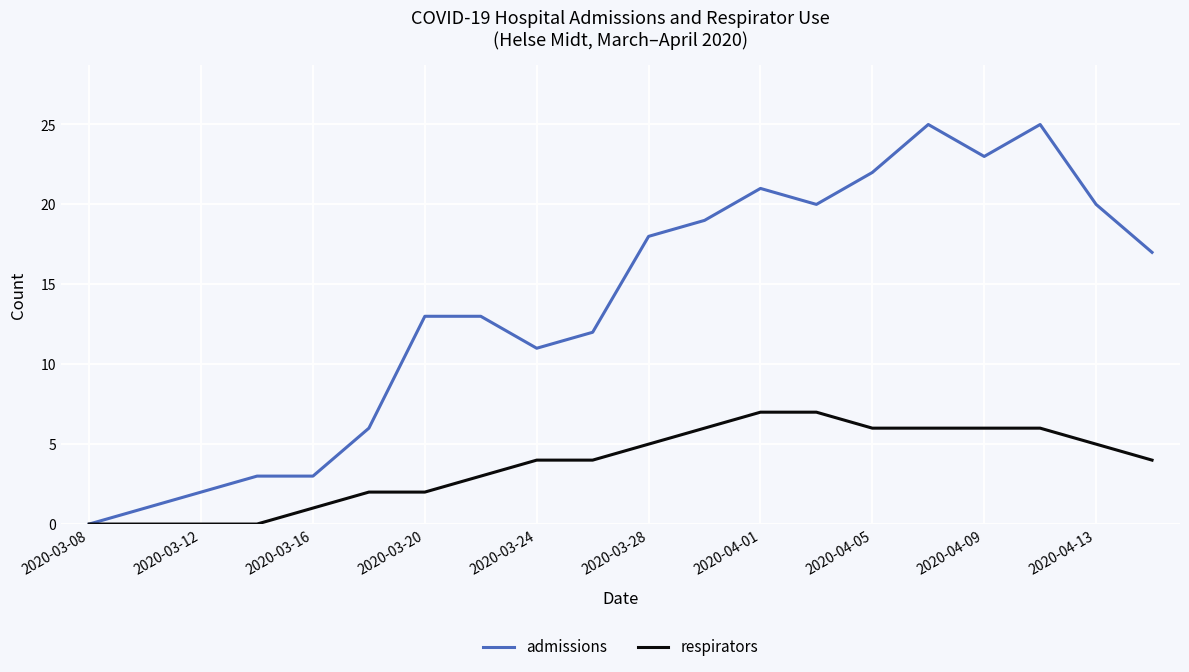

What is the maximum value for admissions?

25